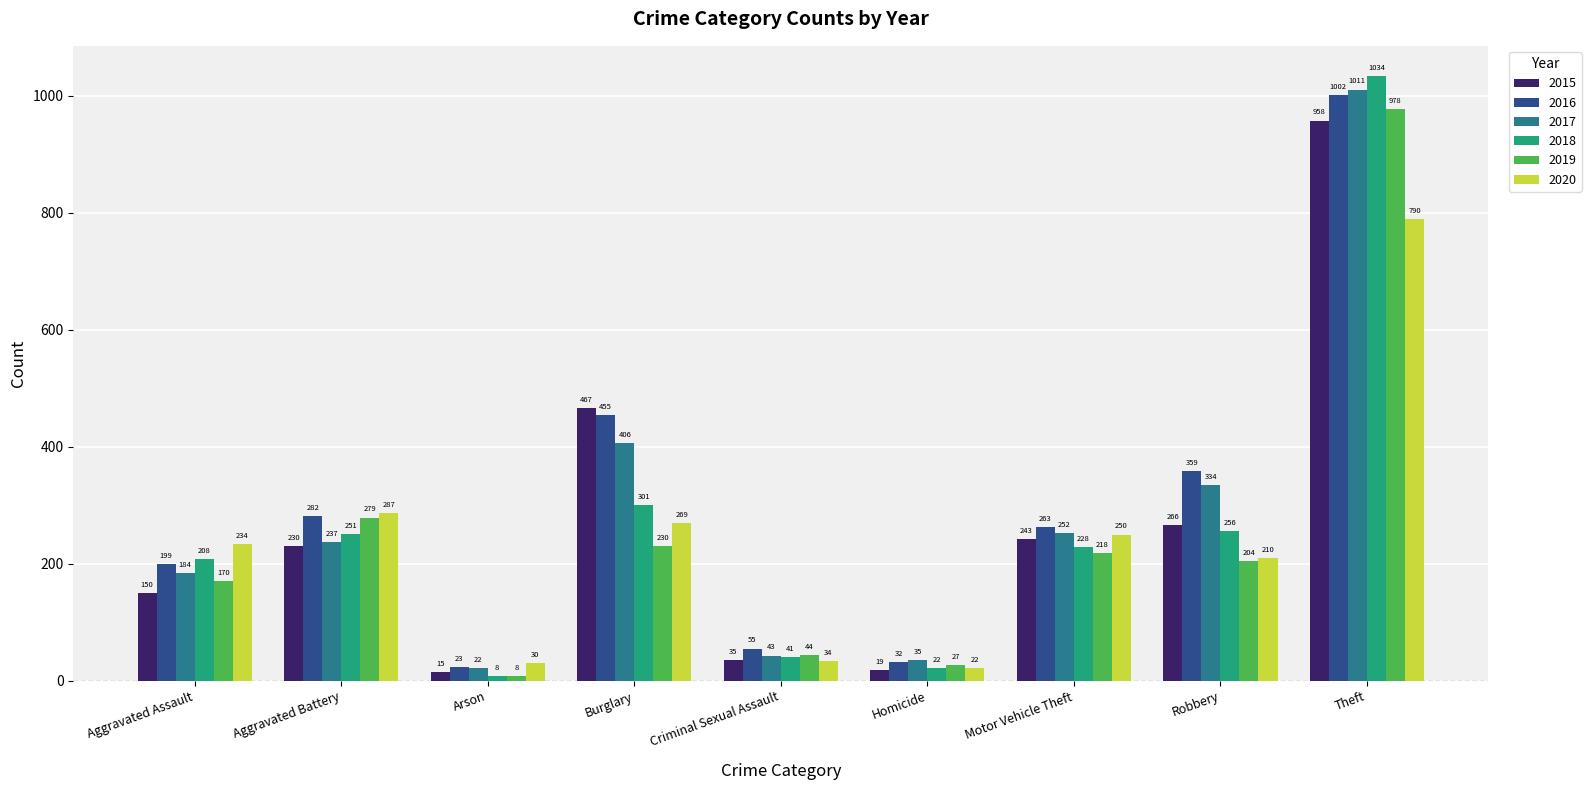

Reading left to right, transcribe all the data shown in this chart.

2015: 150	230	15	467	35	19	243	266	958
2016: 199	282	23	455	55	32	263	359	1002
2017: 184	237	22	406	43	35	252	334	1011
2018: 208	251	8	301	41	22	228	256	1034
2019: 170	279	8	230	44	27	218	204	978
2020: 234	287	30	269	34	22	250	210	790